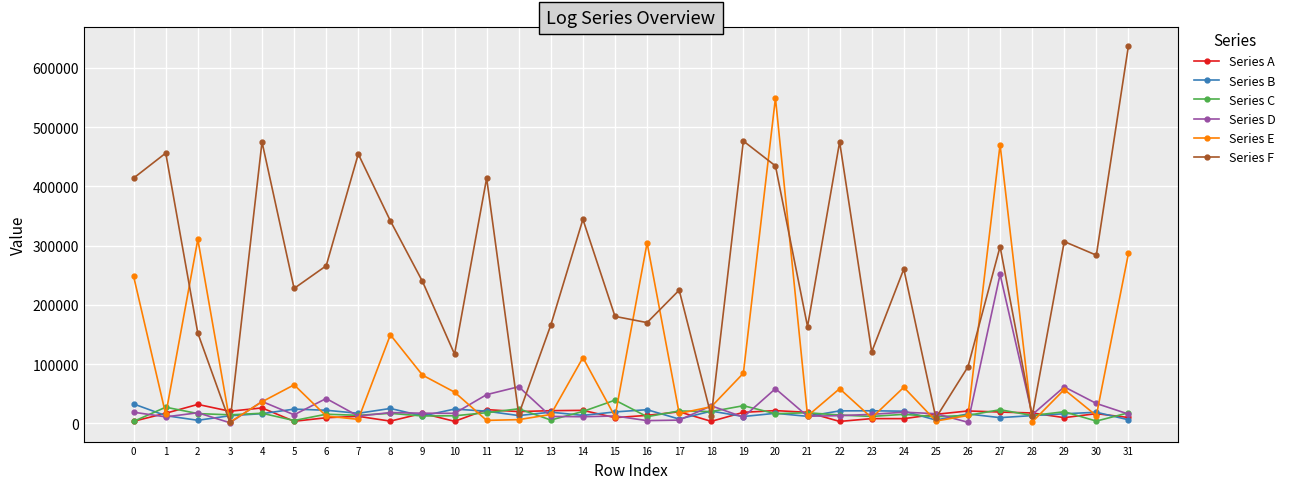

Which series ends up on top after the final intersection of Series A and Series F?

Series F